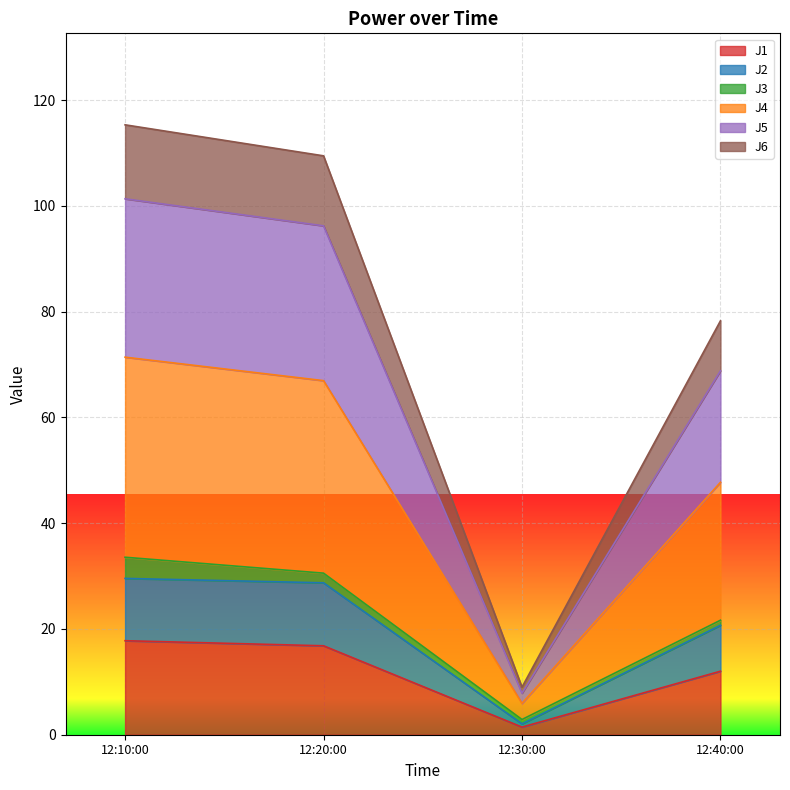

What is the total value across all series at 12:10:00?

115.3